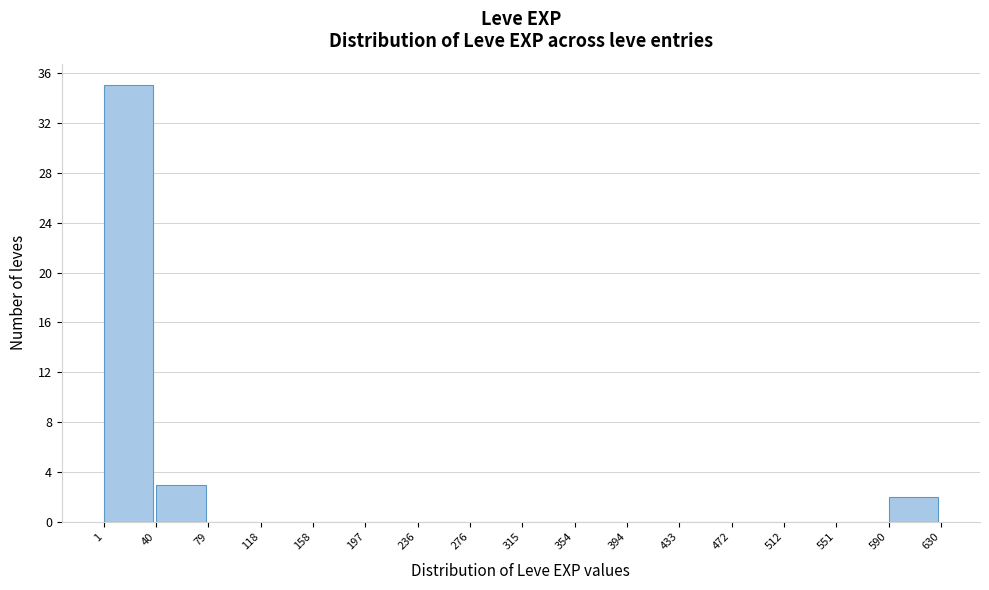

Reading left to right, transcribe this chart: for each bar, give the range it covers on the x-axis and its height. The values are not printed on the chart, so give them approximately, as read against the axis.

1 to 40: 35
40 to 79: 3
79 to 118: 0
118 to 158: 0
158 to 197: 0
197 to 236: 0
236 to 276: 0
276 to 315: 0
315 to 354: 0
354 to 394: 0
394 to 433: 0
433 to 472: 0
472 to 512: 0
512 to 551: 0
551 to 590: 0
590 to 630: 2